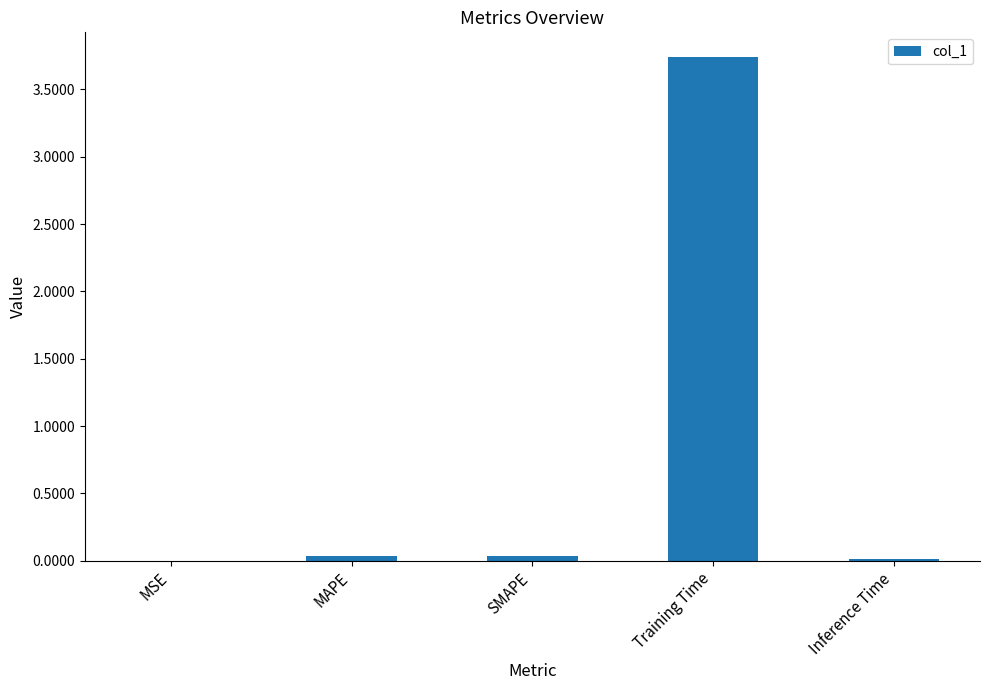

The value at MAPE is 0.0. True or false?

True